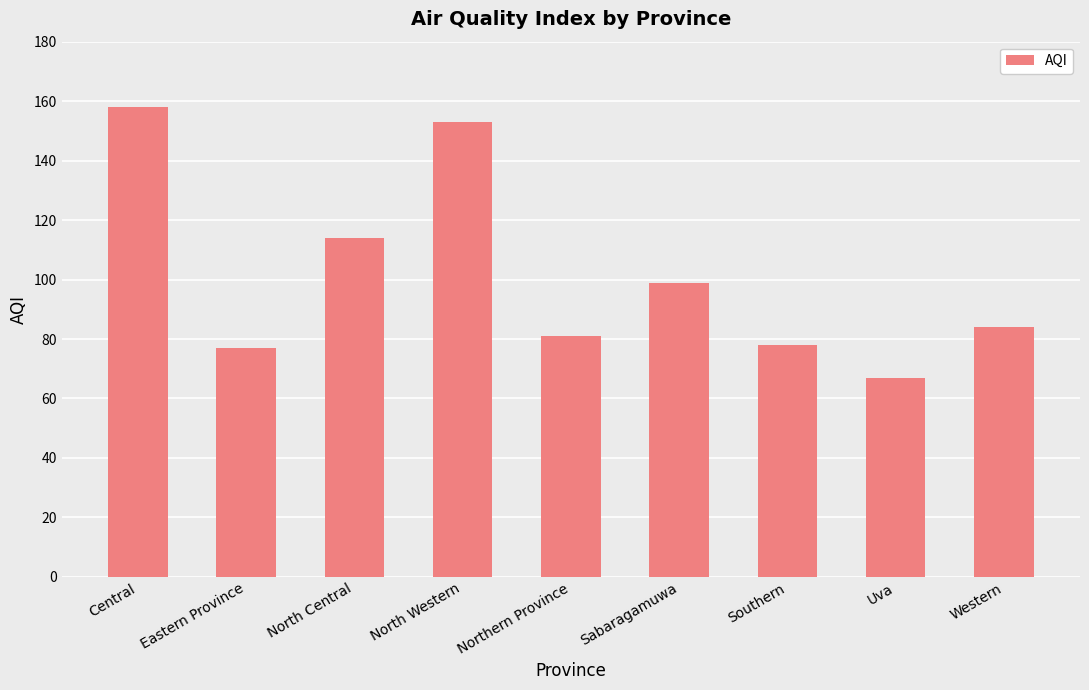

The chart shows a value of 78 at Southern. True or false?

True